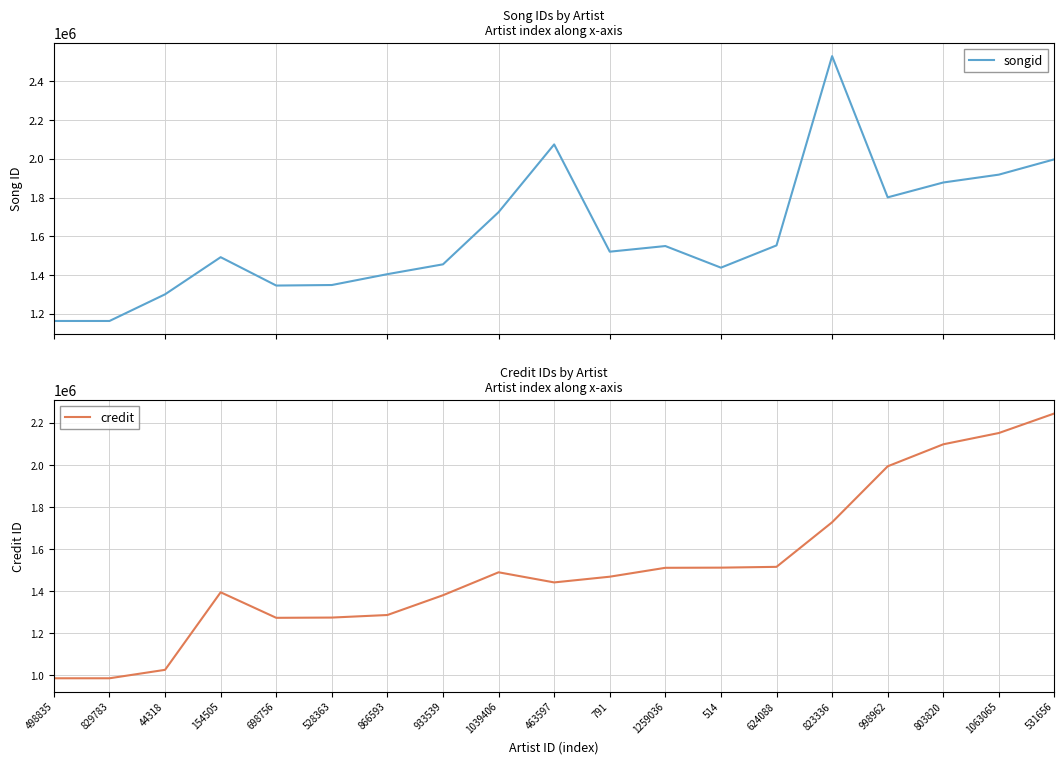

Reading right to left, what are all the values shown in this chart?

songid: 1997942	1918781	1878181	1801449	2530964	1553197	1438238	1549935	1520764	2074903	1724985	1455446	1404727	1348585	1345810	1492345	1300619	1162838	1162838
credit: 2245634	2152548	2098878	1994284	1728242	1516346	1512563	1511794	1469501	1442343	1490444	1381425	1287390	1275249	1274032	1395401	1026793	986653	986653